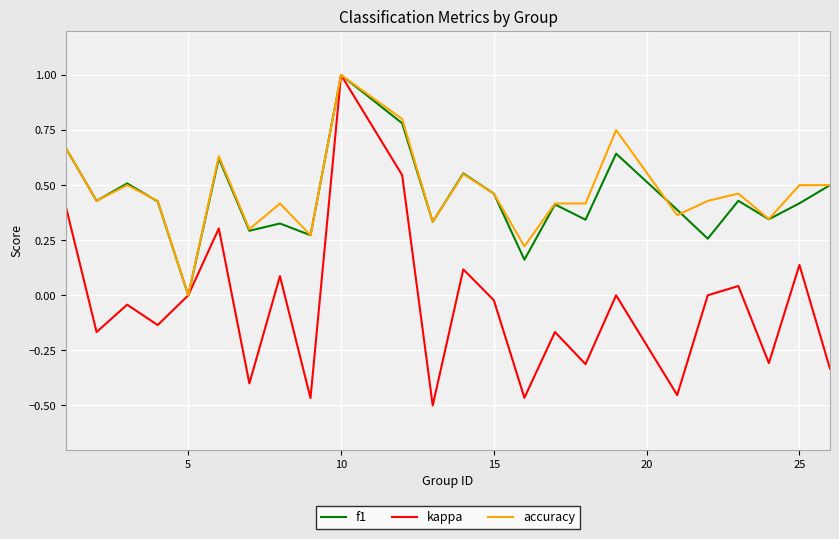

What is the highest value of the kappa series?

1.0